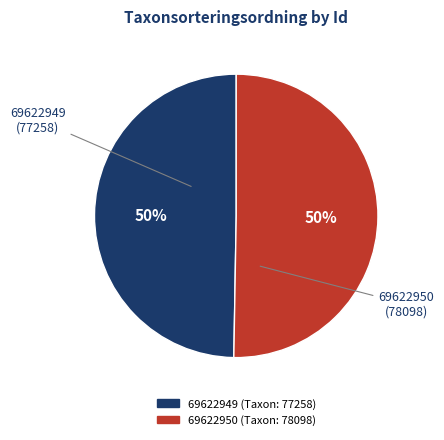

What percentage is the 69622950 slice, to the nearest percent?

50%